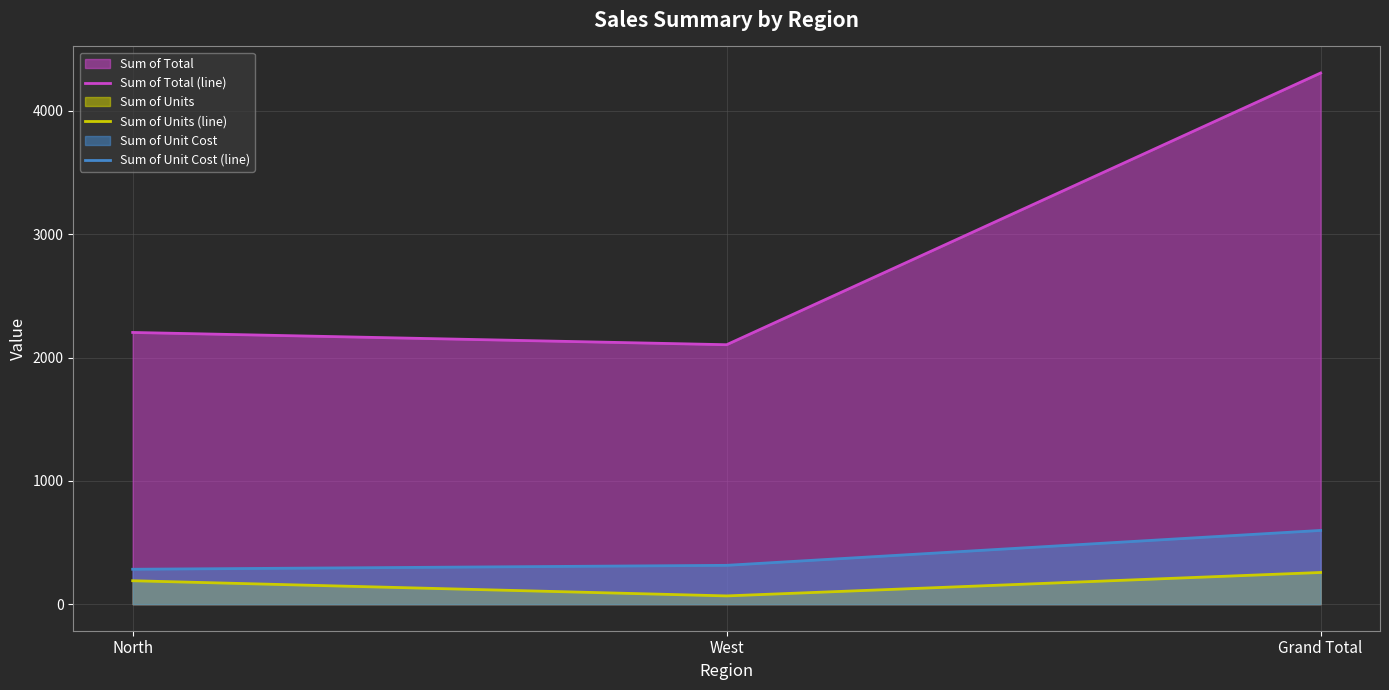

Read the Sum of Total (line) value at West.

2104.4